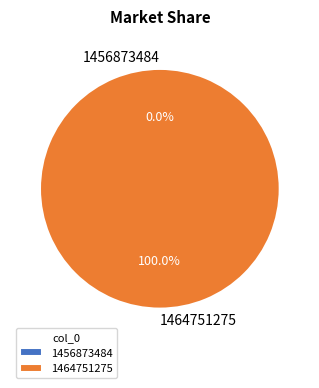

How much of the chart is everything except 1456873484?

100.0%